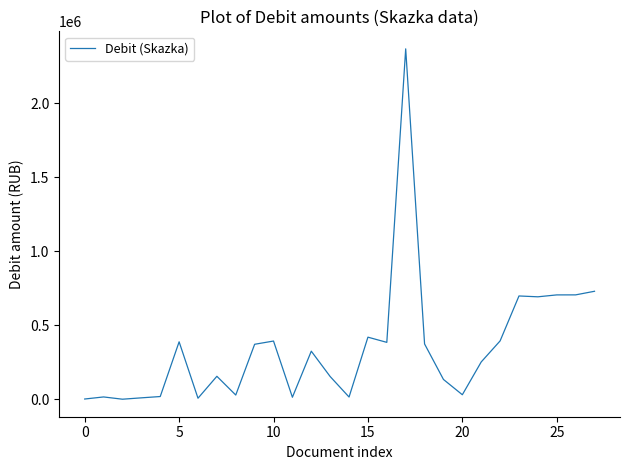

Reading left to right, list all the values displayed in this chart.

1290.0	15280.7	0.0	9220.4	18094.3	387823.3	6661.2	154851.8	28218.2	371192.4	393041.0	13286.2	324546.6	153214.6	14726.8	419232.8	384145.9	2367572.6	373310.7	133491.0	30192.2	251827.8	393902.2	697667.8	691985.6	704842.9	705023.3	729369.1